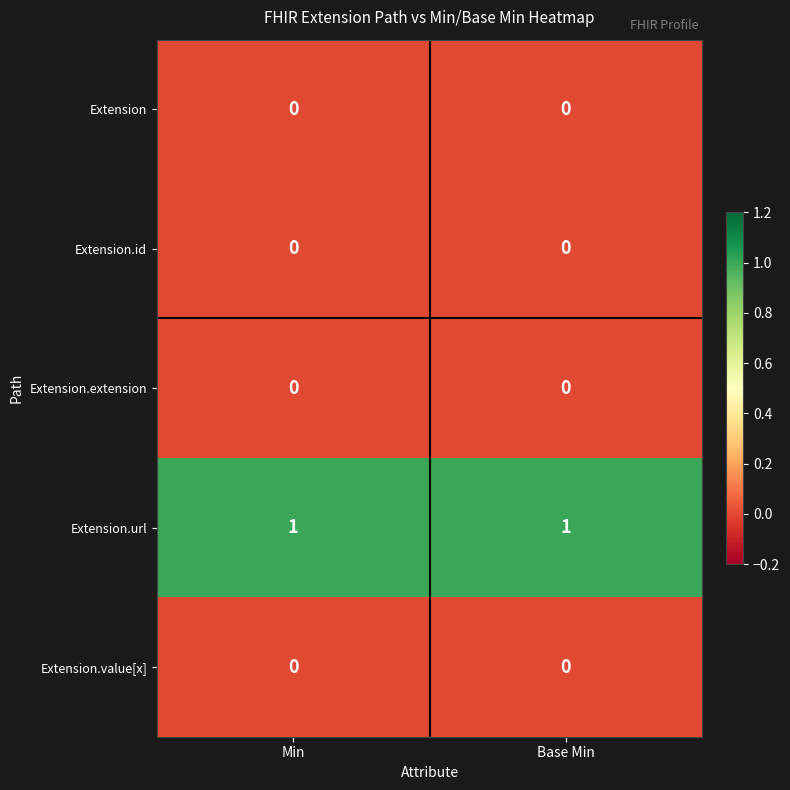

What is the total value across all series at Min?

1